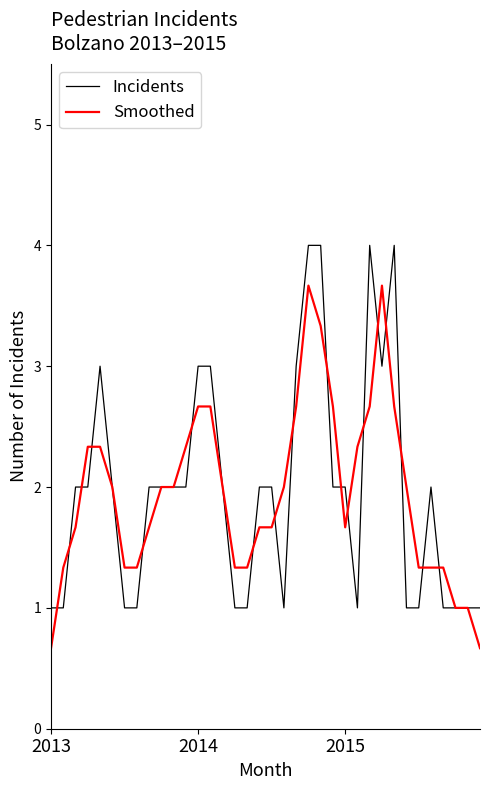

Does the chart have visible grid lines?

No